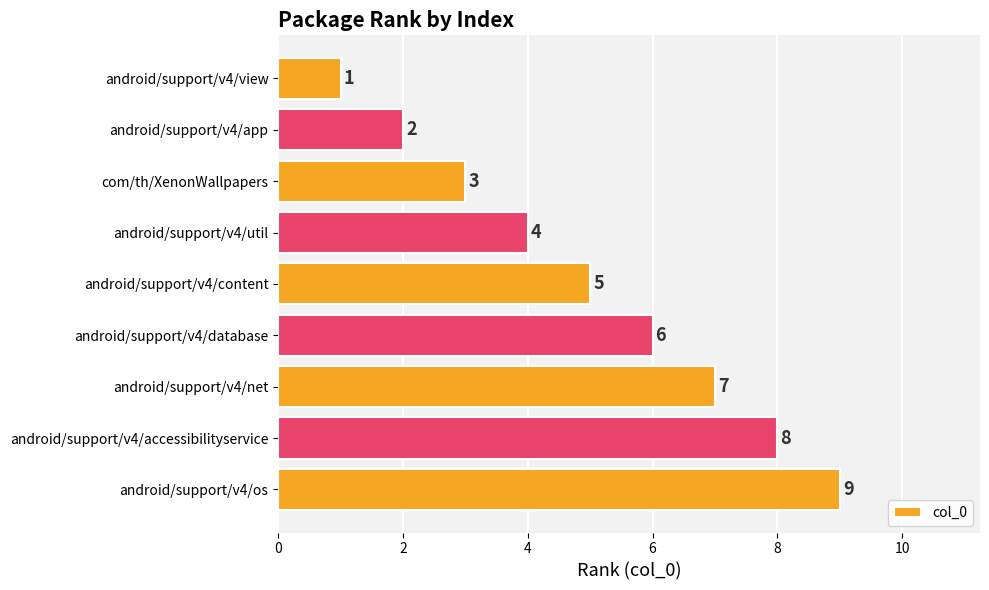

How many categories are shown in the chart?

9